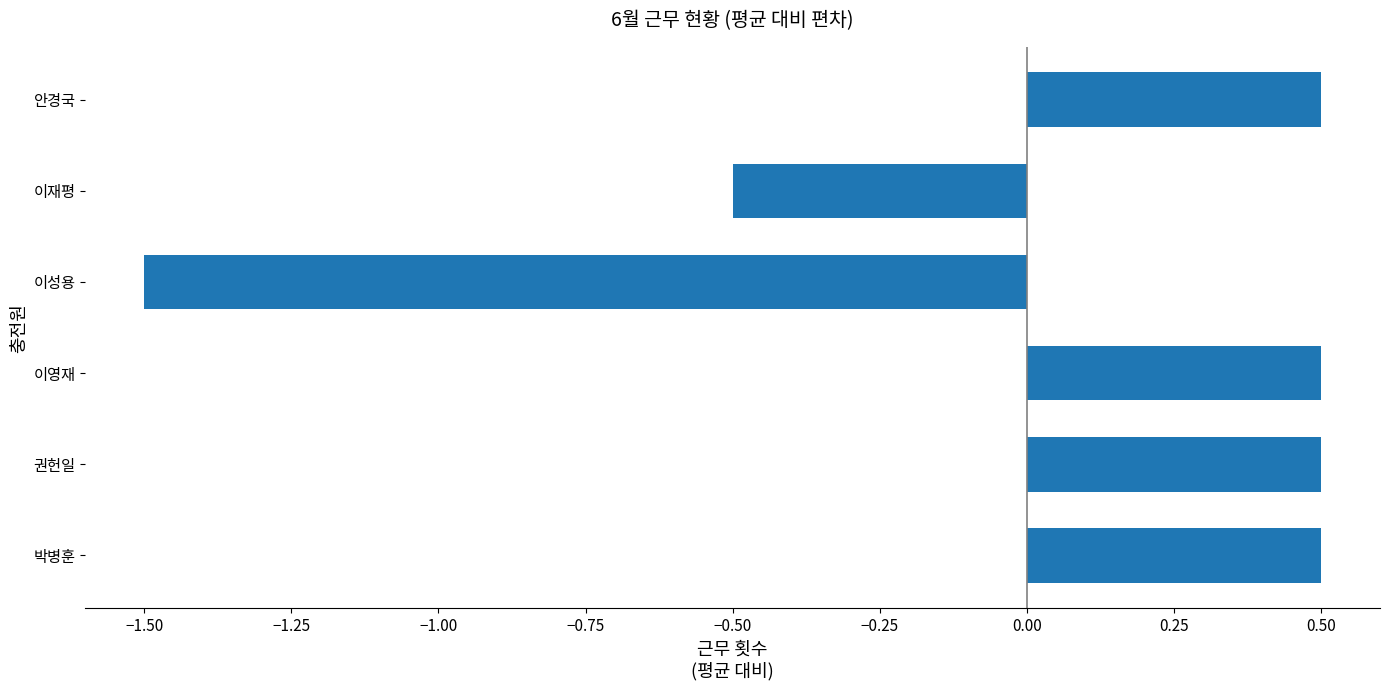

What value does the data have at 이재평?

-0.5